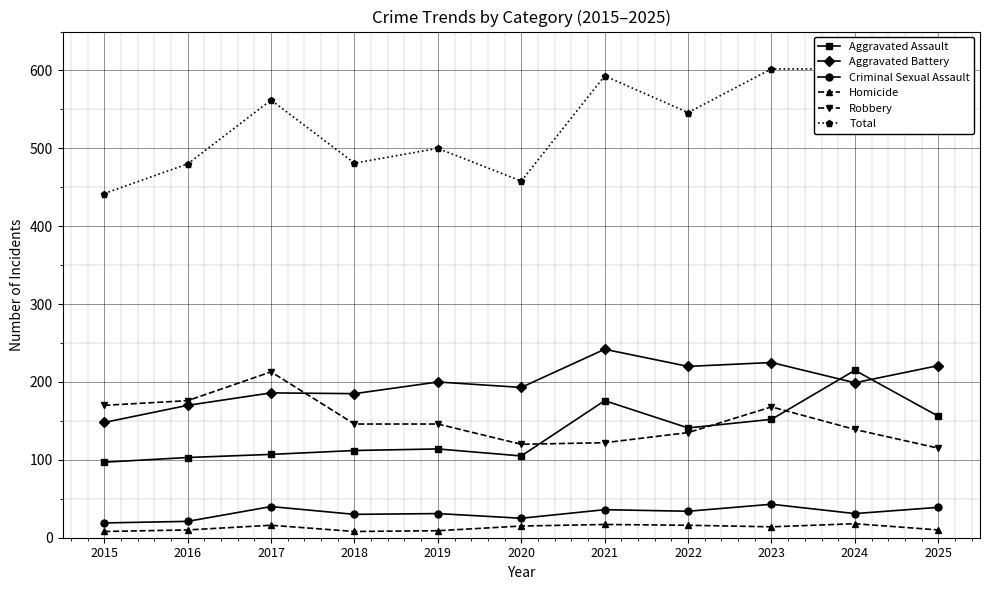

Rank the series at 2025 from highest to lowest value.

Total, Aggravated Battery, Aggravated Assault, Robbery, Criminal Sexual Assault, Homicide